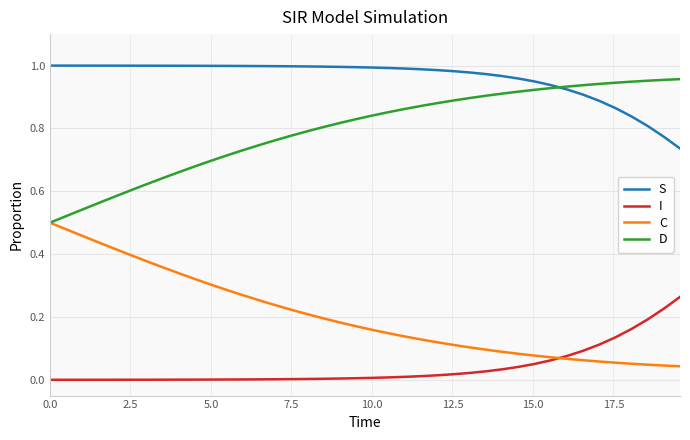

List the series in order of their overall mean, lowest first.

I, C, D, S